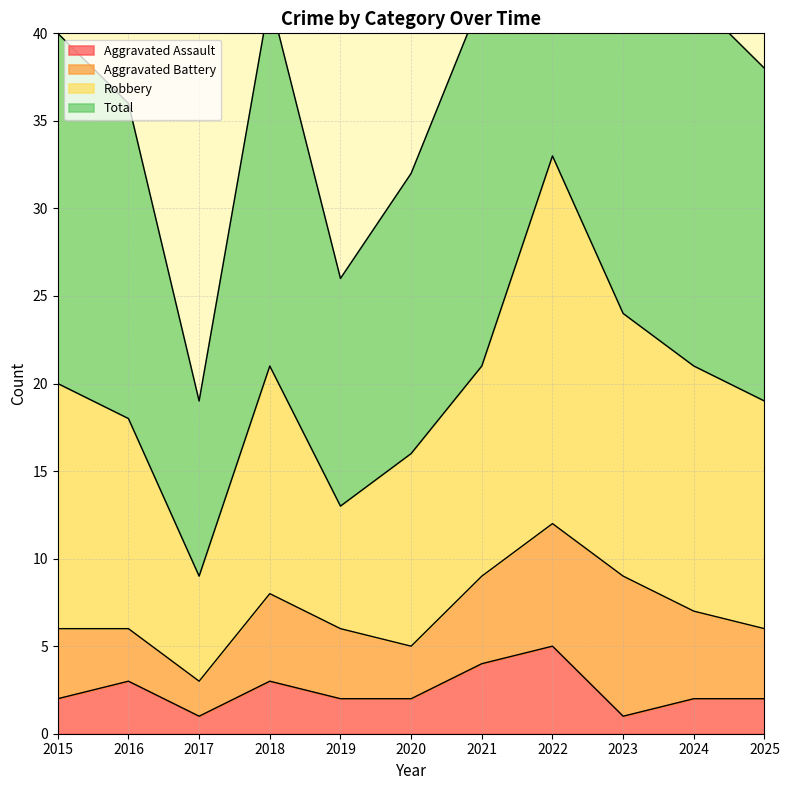

True or false: Total and Aggravated Assault intersect in this chart.

False